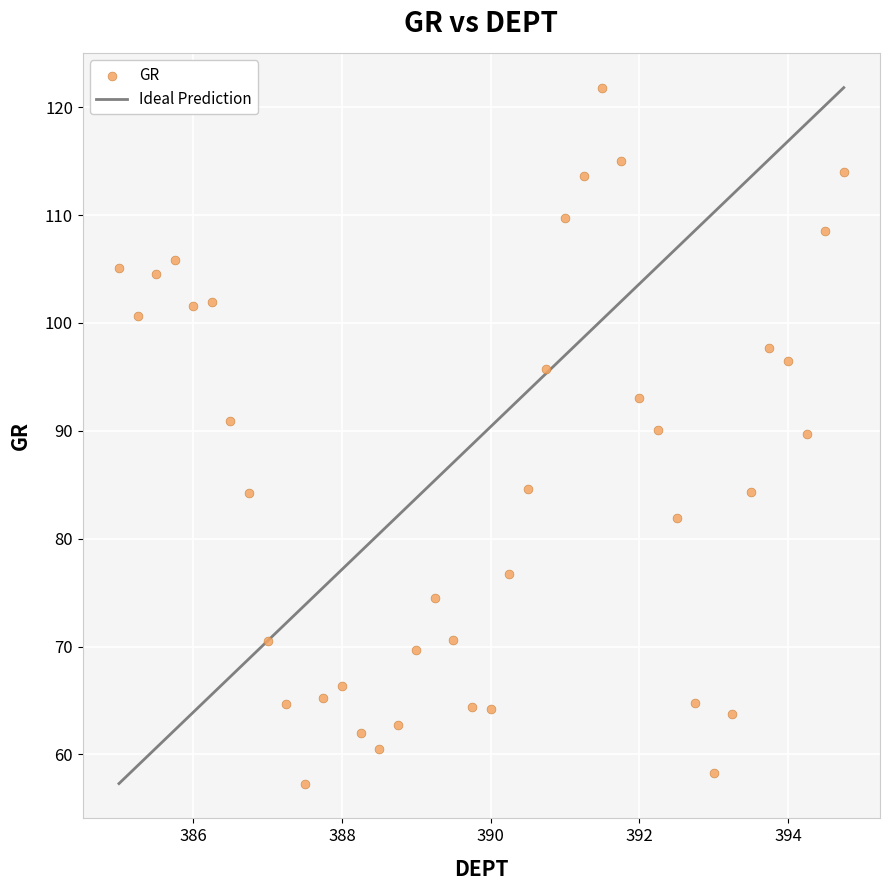

What is the range of Y values (max minus min)?

64.5